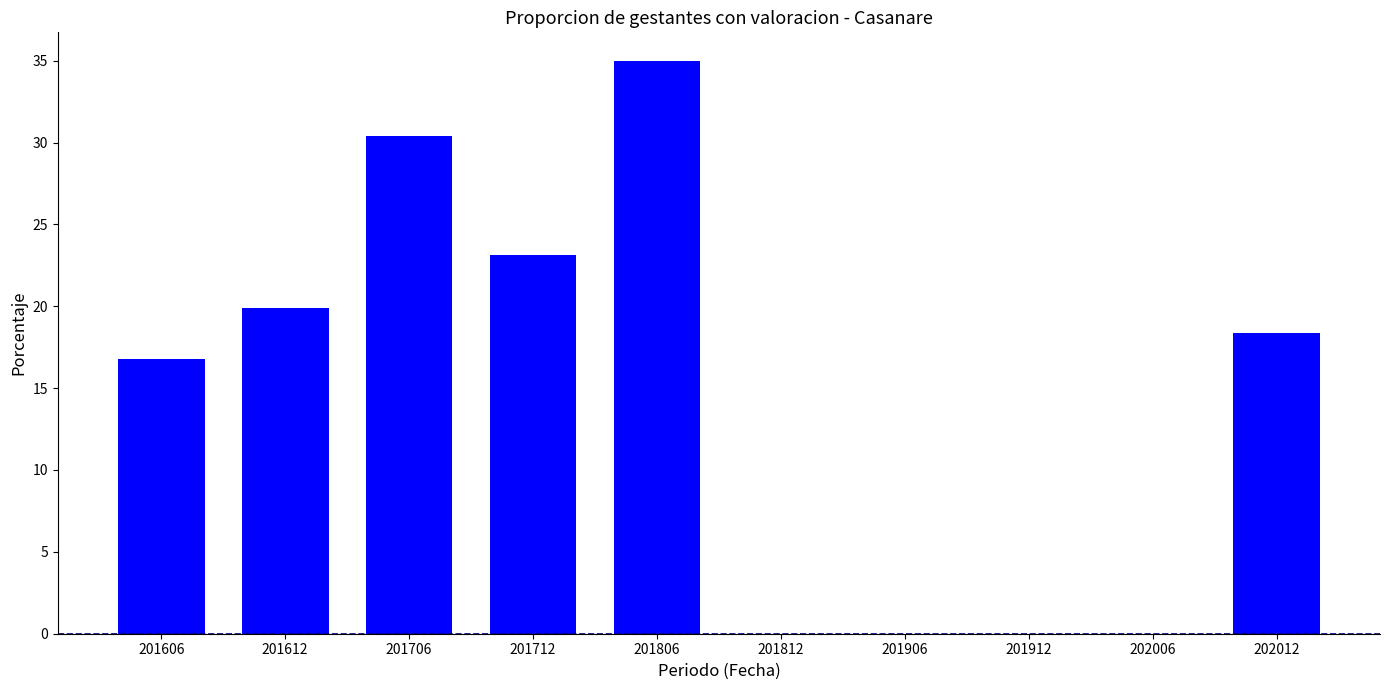

Between 202006 and 201706, which is larger?

201706